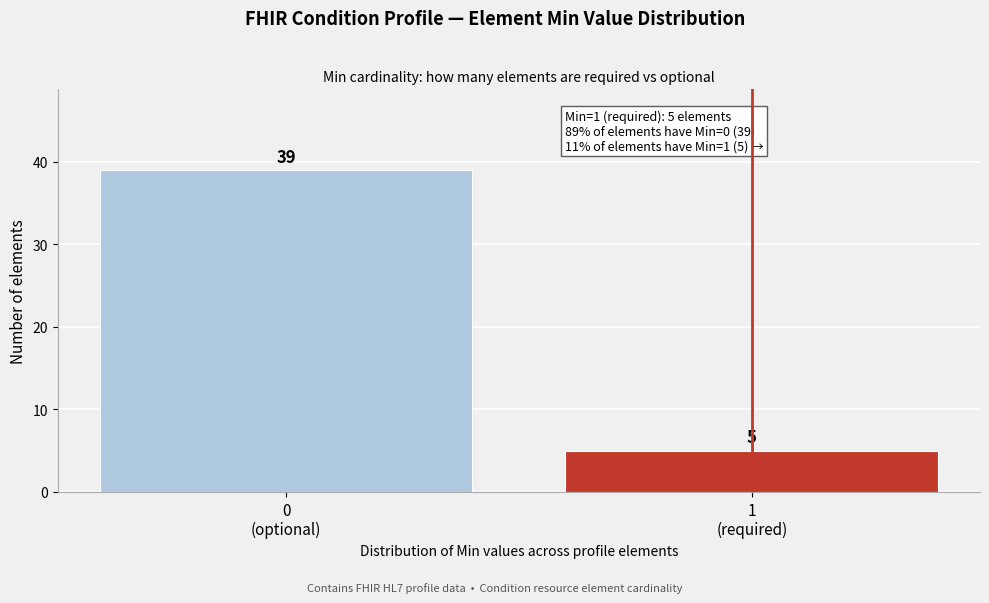

Reading left to right, what are all the values shown in this chart?

39	5